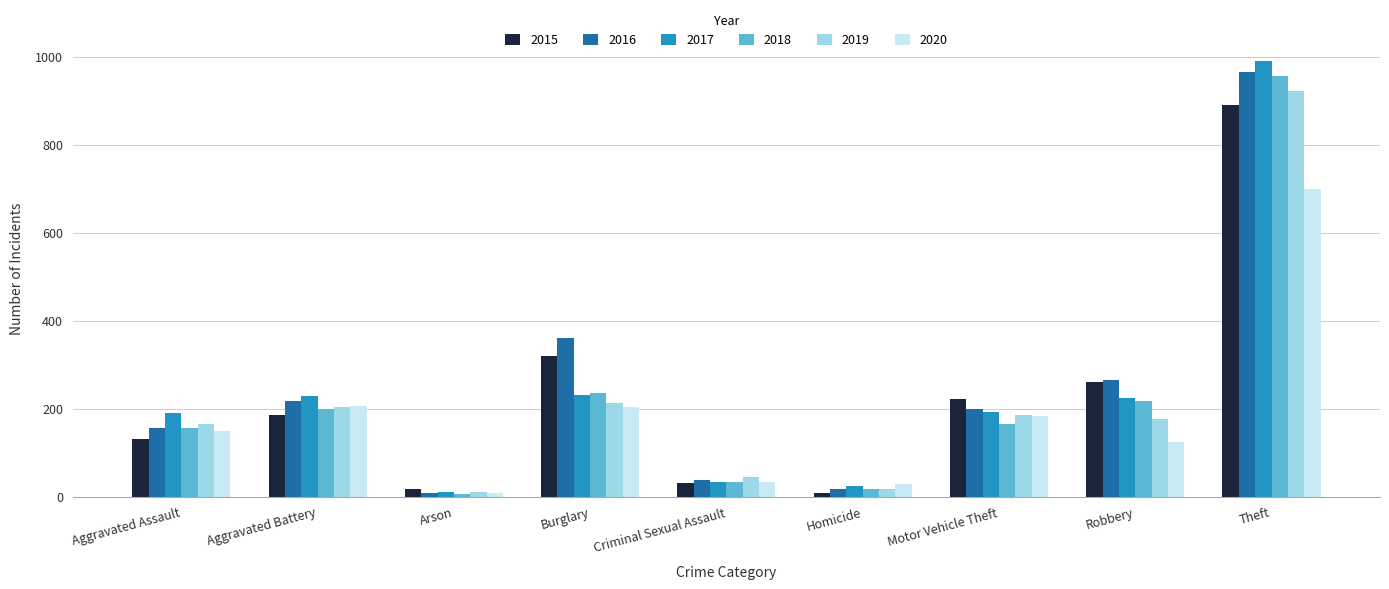

How many distinct data groups are displayed?

6